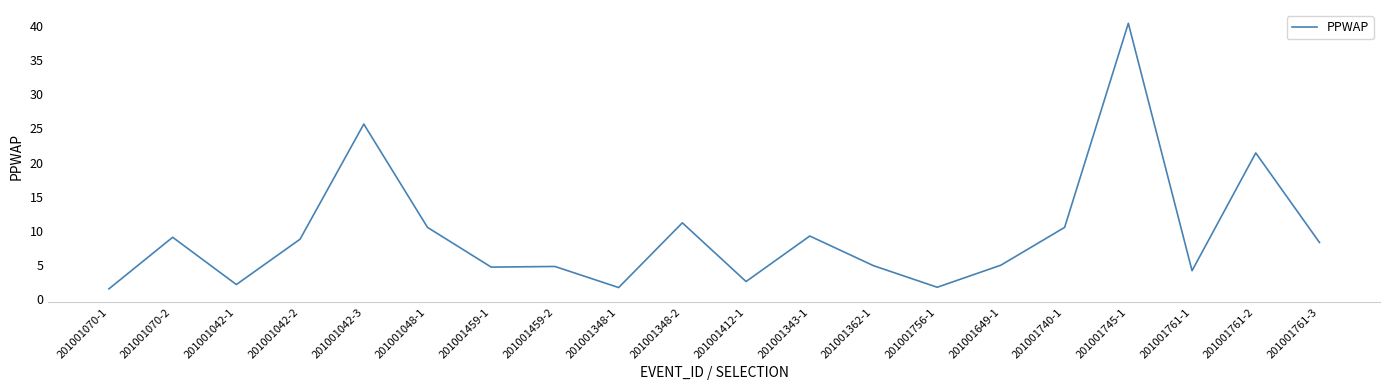

What is the difference between the values at 201001070-1 and 201001740-1?

9.0